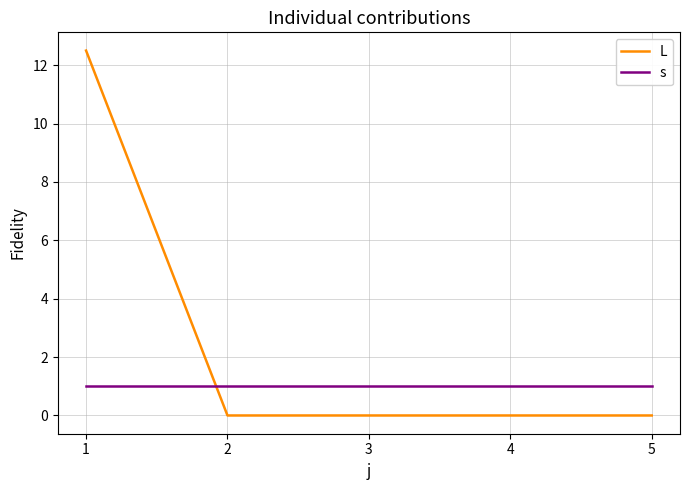

What is the spread (max minus min) of values at 1?

11.5